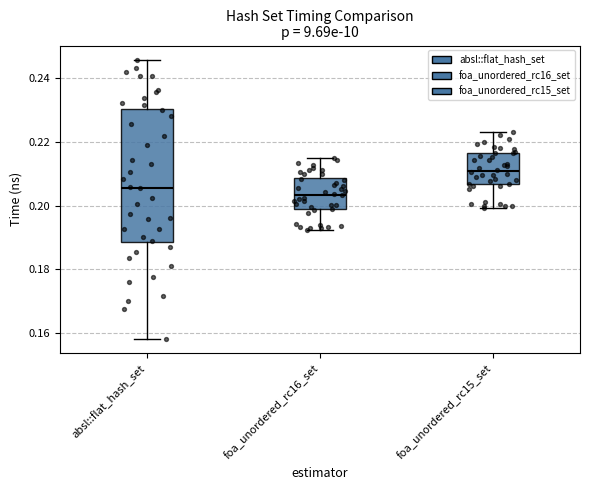

Where does the upper whisker of the box for foa_unordered_rc16_set end on the y-axis? The values are not printed on the chart, so give them approximately, as read against the axis.

0.214